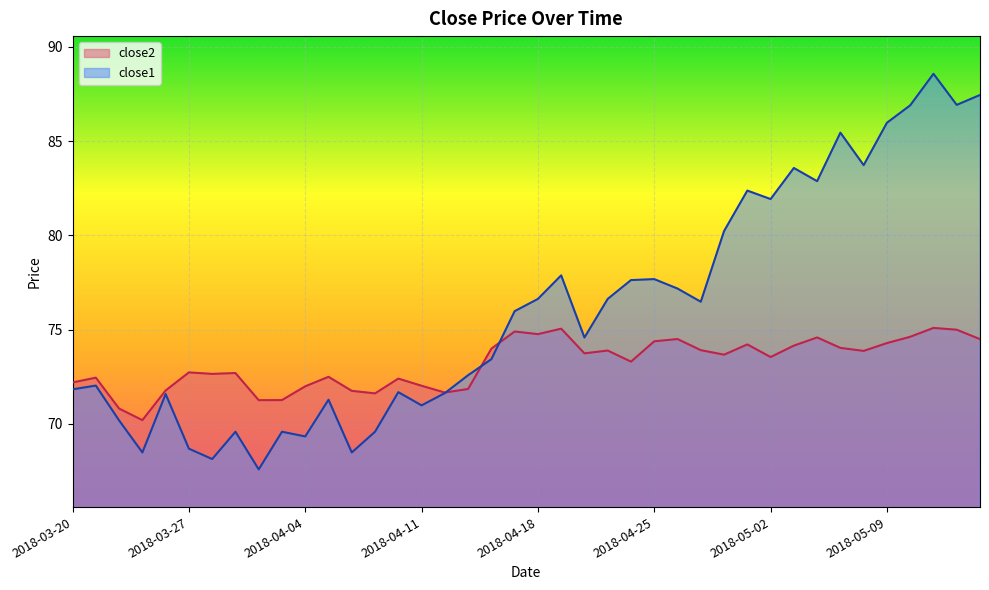

What is the difference between the maximum and second lowest values in the close2 series?

4.3